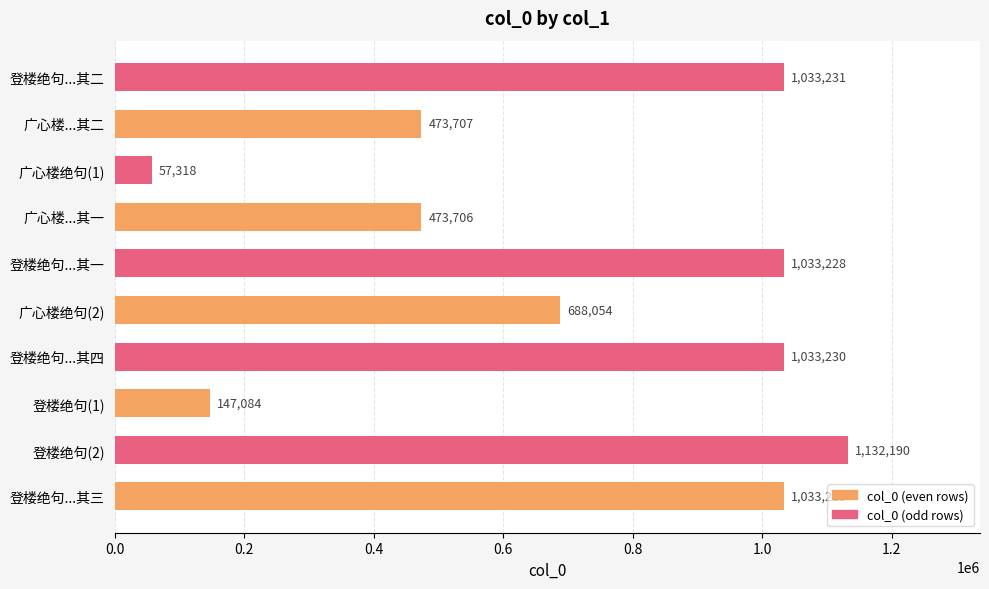

Rank the categories by value from lowest to highest.

广心楼绝句(1), 登楼绝句(1), 广心楼...其一, 广心楼...其二, 广心楼绝句(2), 登楼绝句...其一, 登楼绝句...其三, 登楼绝句...其四, 登楼绝句...其二, 登楼绝句(2)